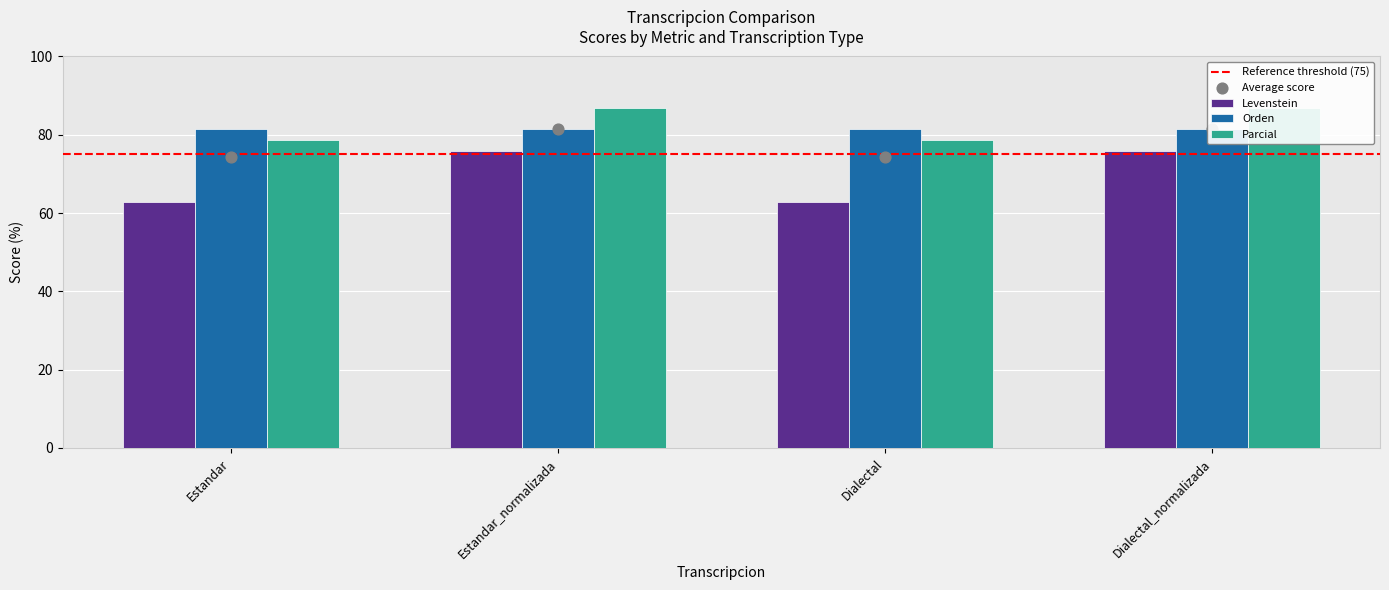

Which series has the widest spread of Y values?

Levenstein